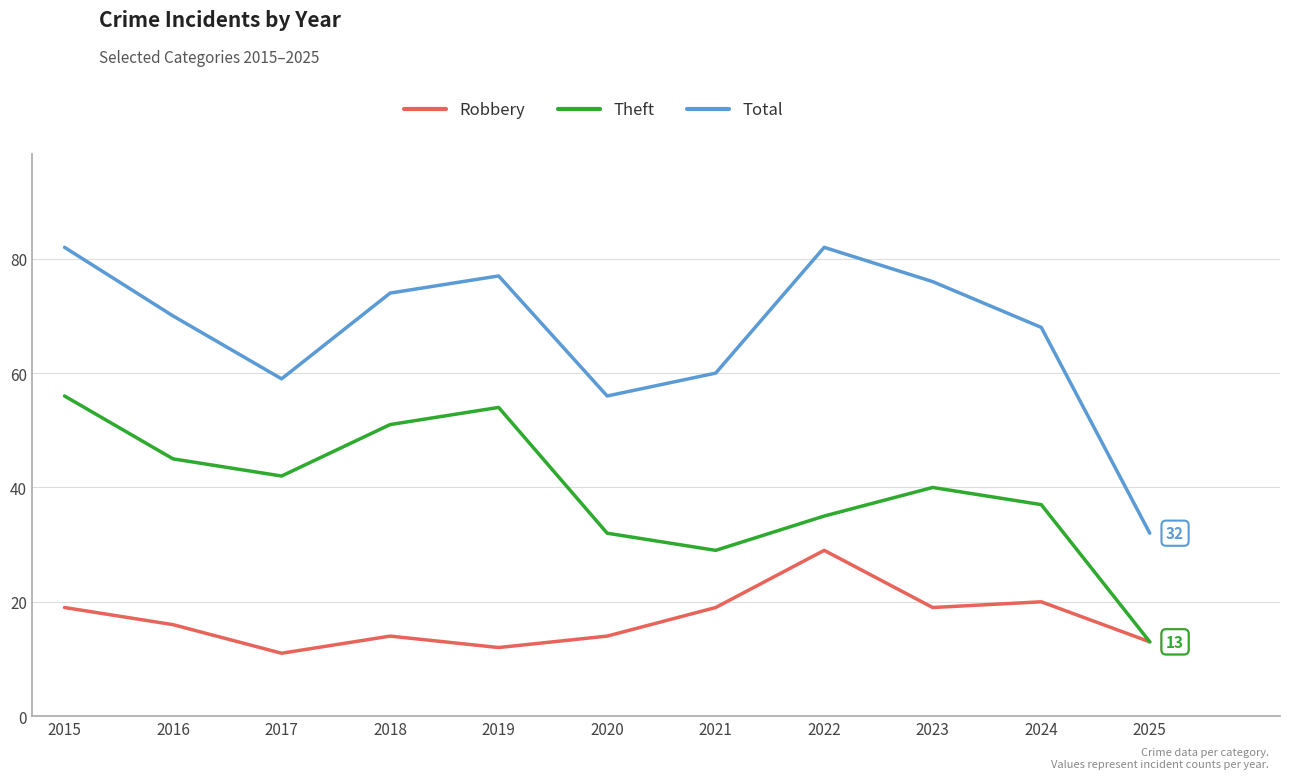

Where is the first local minimum for Theft?

2017